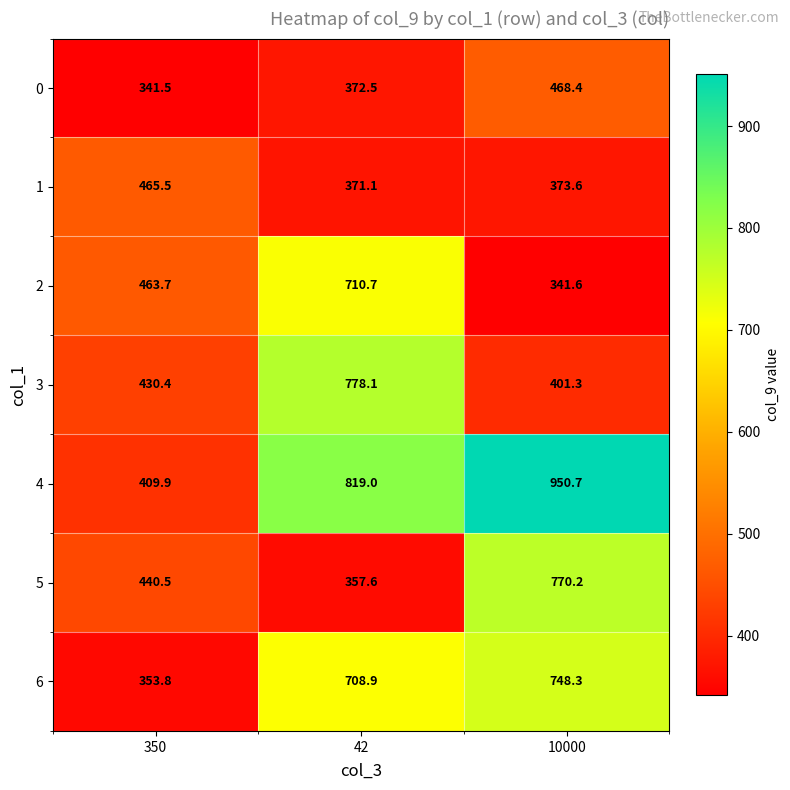

How many categories are shown in the chart?

3